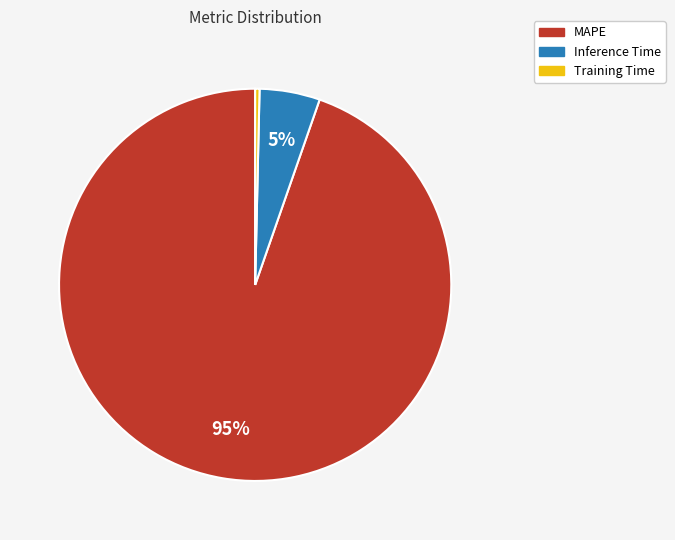

To the nearest percent, what is the average slice percentage?

33%